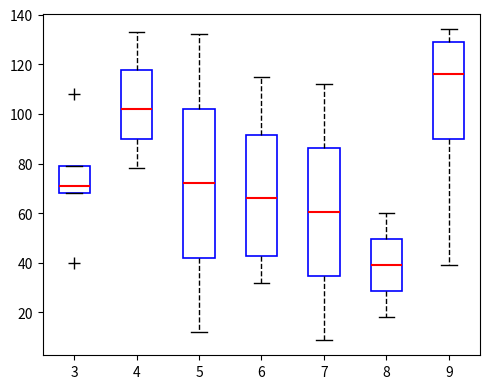

Reading left to right, transcribe this box plot: for each box, give where its median line is, the range the box spans, and where its two whiskers end, as read against the y-axis. The values are not printed on the chart, so give them approximately, as read against the axis.

3: median 72, box 68 to 80, whiskers 68 to 80
4: median 102, box 90 to 118, whiskers 78 to 134
5: median 72, box 42 to 102, whiskers 12 to 132
6: median 66, box 42 to 92, whiskers 32 to 116
7: median 60, box 34 to 86, whiskers 10 to 112
8: median 40, box 28 to 50, whiskers 18 to 60
9: median 116, box 90 to 130, whiskers 40 to 134